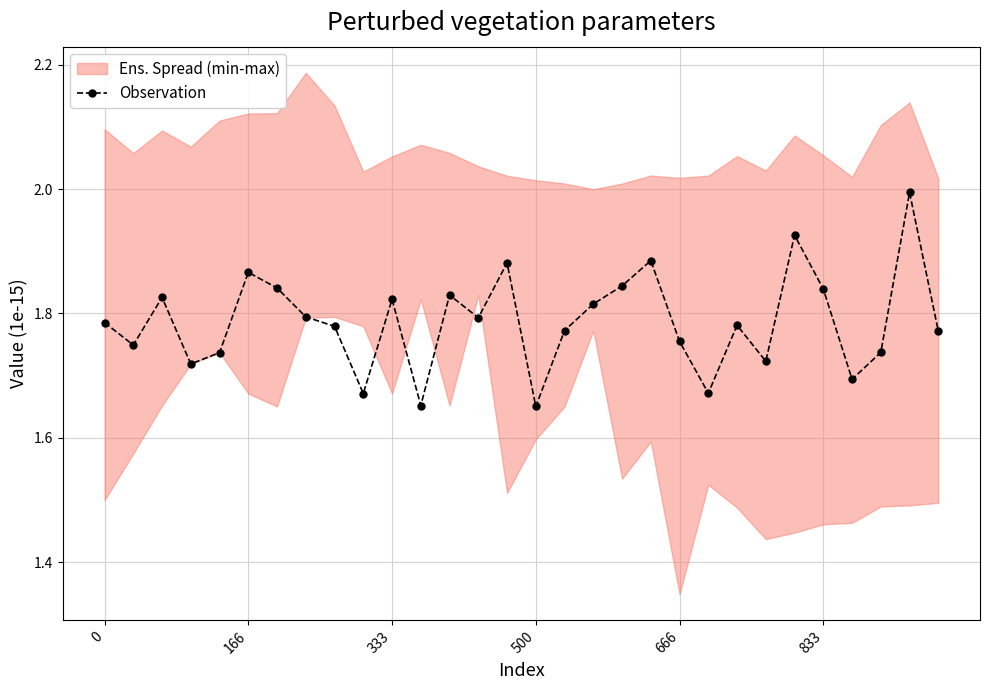

True or false: Observation has more than 2 points higher than both neighbors.

True